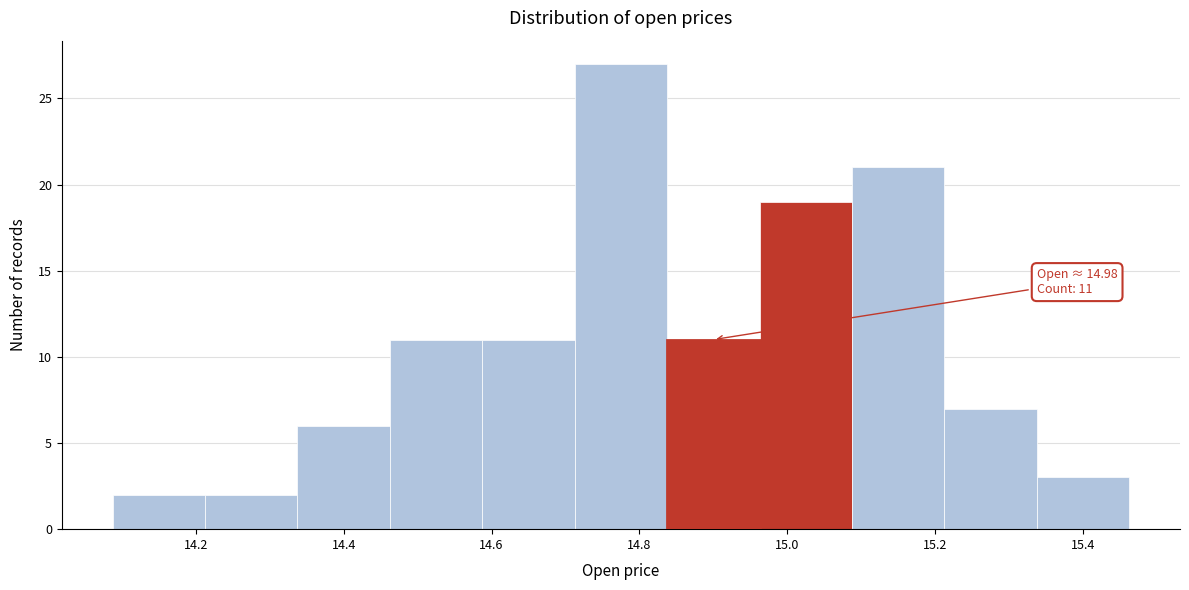

Over which range of the x-axis is the bar tallest?

14.72 to 14.84